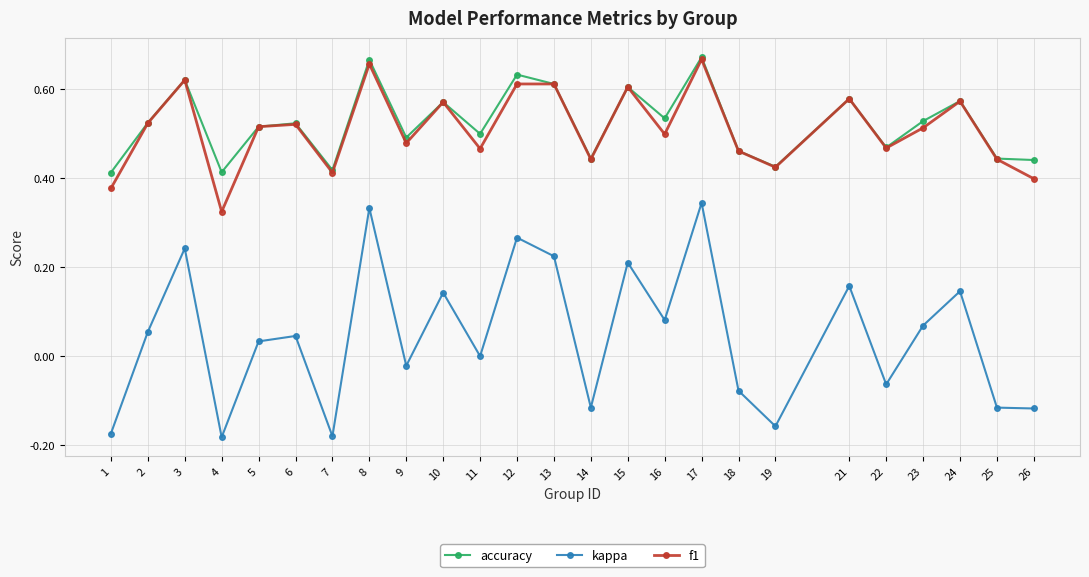

Count the number of data series in this chart.

3